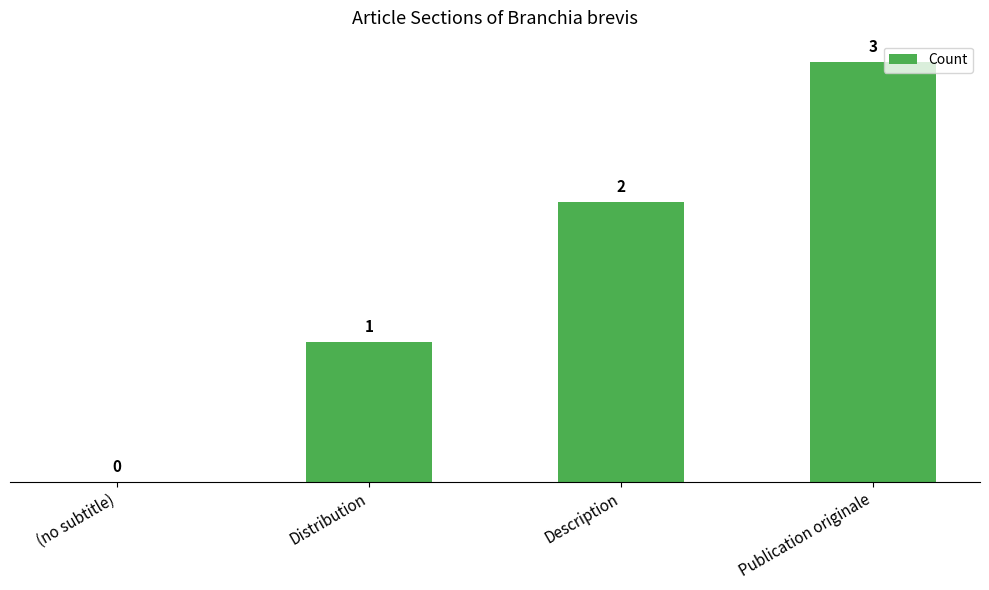

Which has a higher value, Distribution or Publication originale?

Publication originale